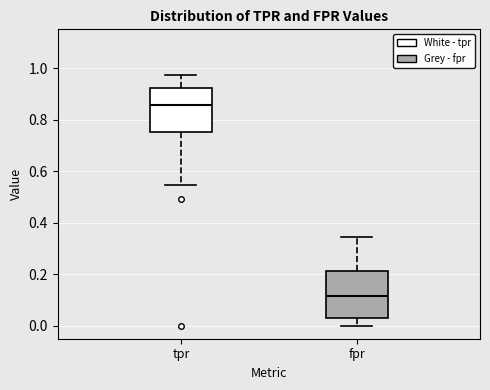

Which box's median line is the highest?

tpr